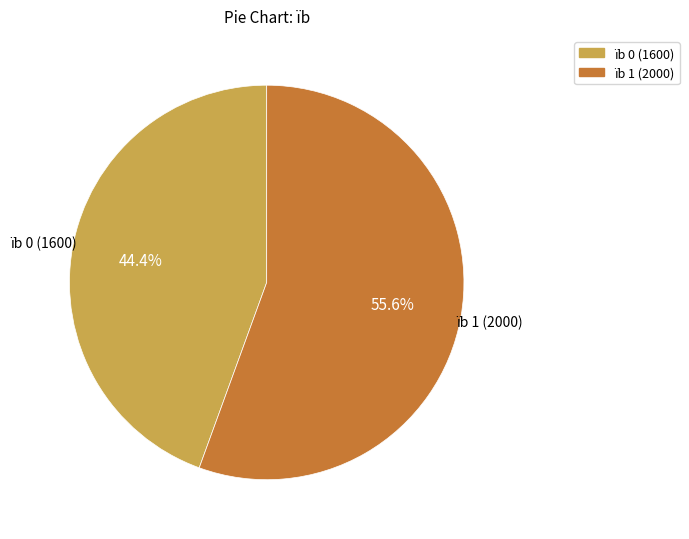

Does any single category account for the majority?

Yes